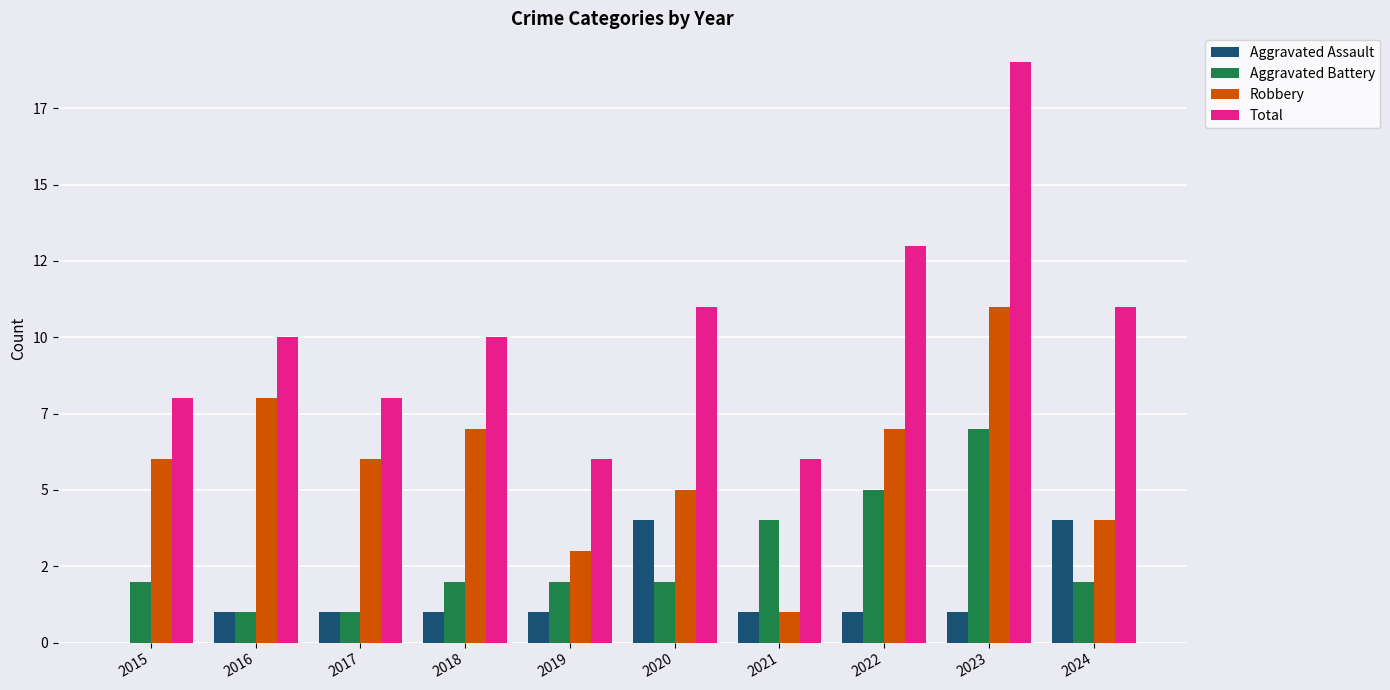

Between 2015 and 2019, which is larger?

2019